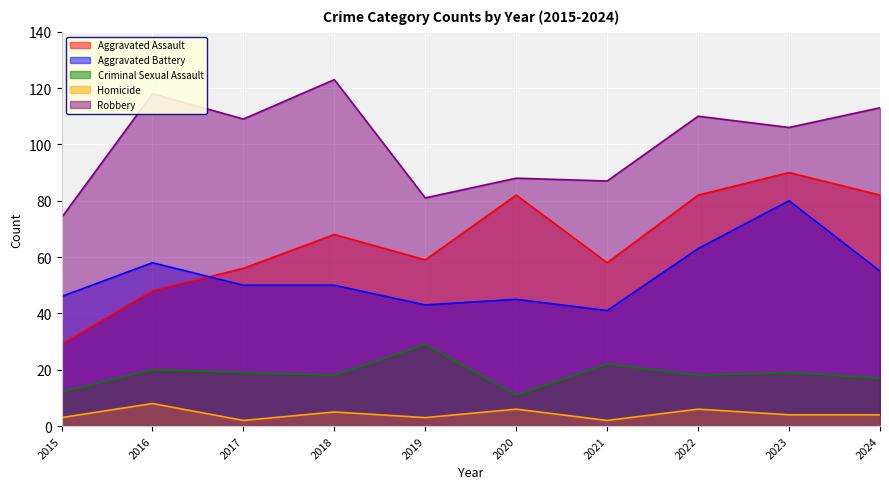

What is the maximum value for Robbery?

123